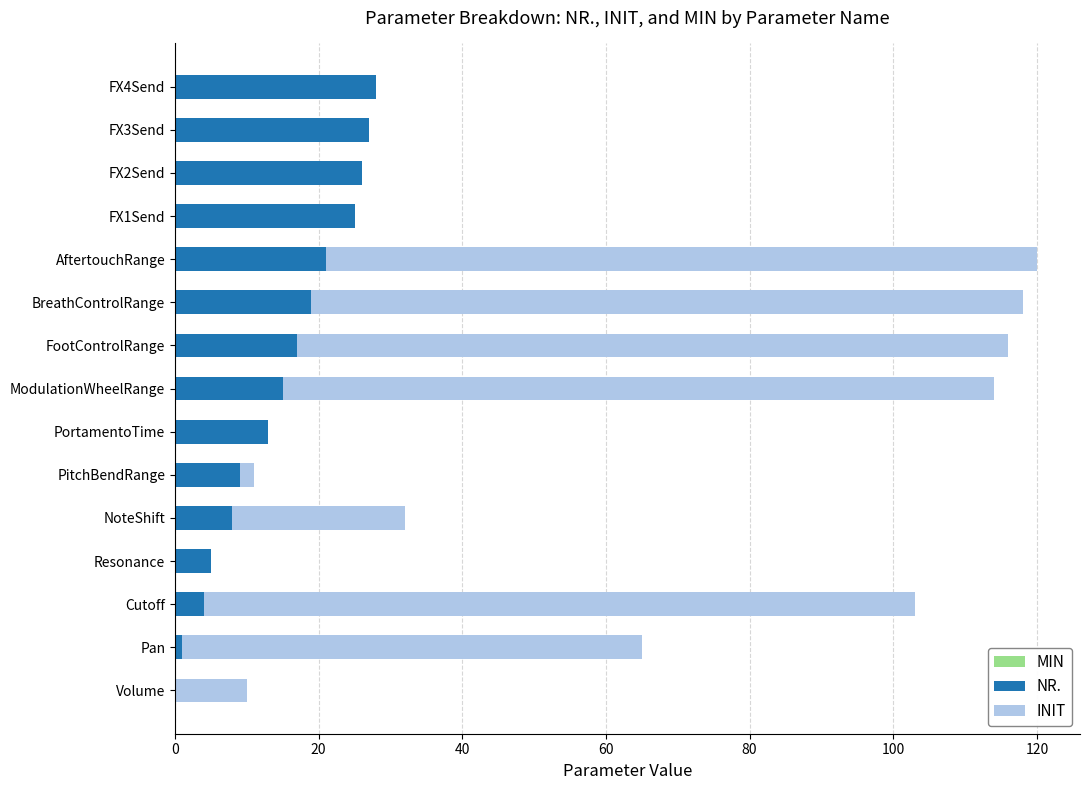

True or false: NR. has a value of 5 at PortamentoTime.

False